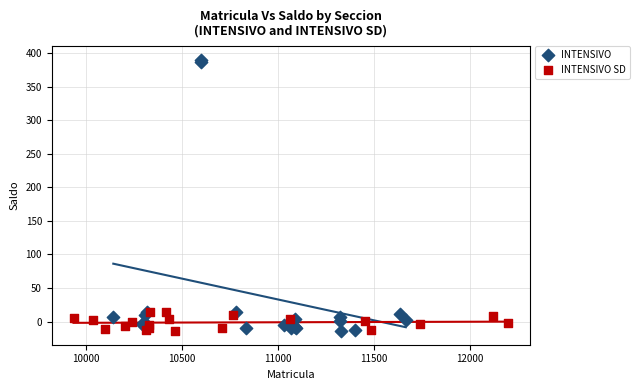

Which series has the widest spread of Y values?

INTENSIVO